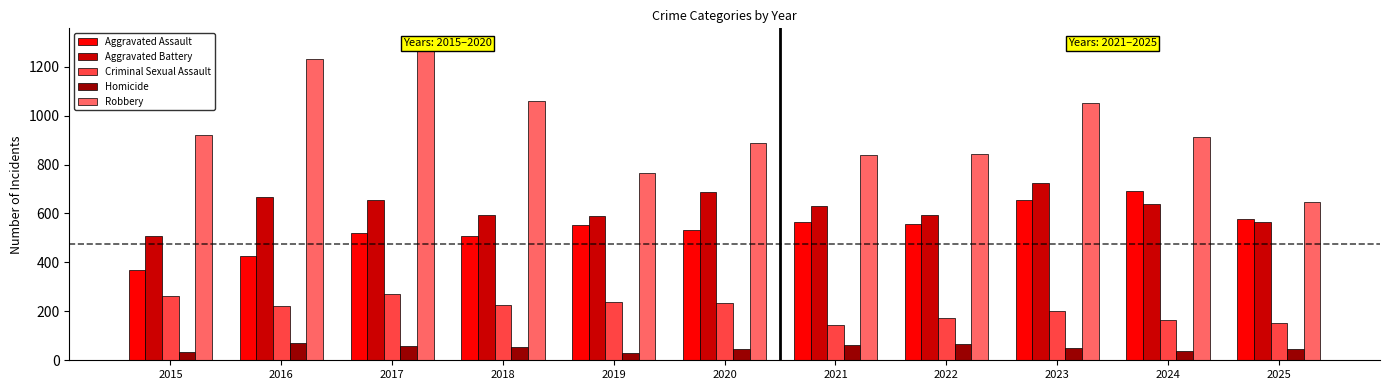

Count the number of data series in this chart.

5